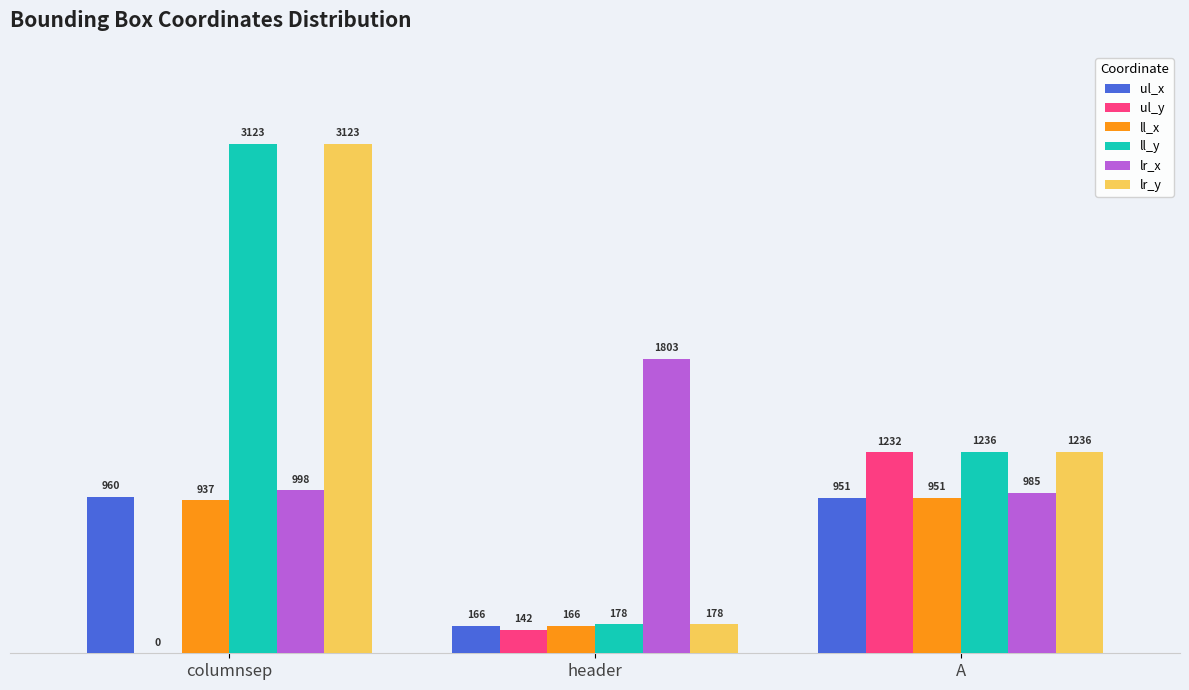

What is the total value across all series at columnsep?

9141